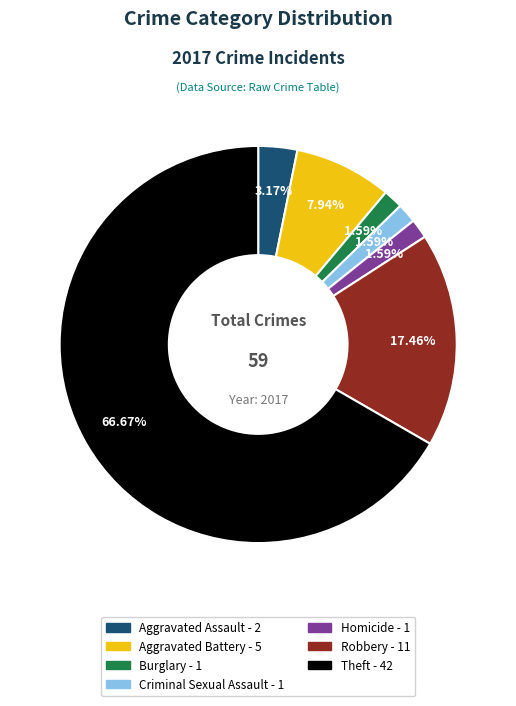

Approximately how many times larger is the value at Robbery compared to Criminal Sexual Assault?

11.0